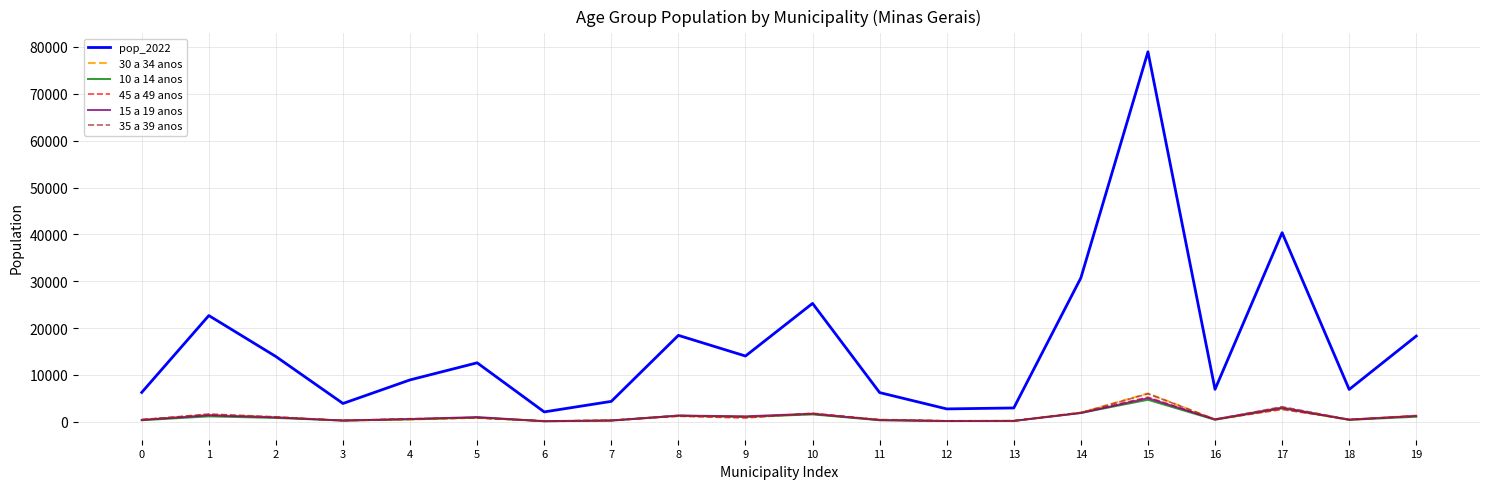

True or false: 35 a 39 anos and pop_2022 intersect in this chart.

False